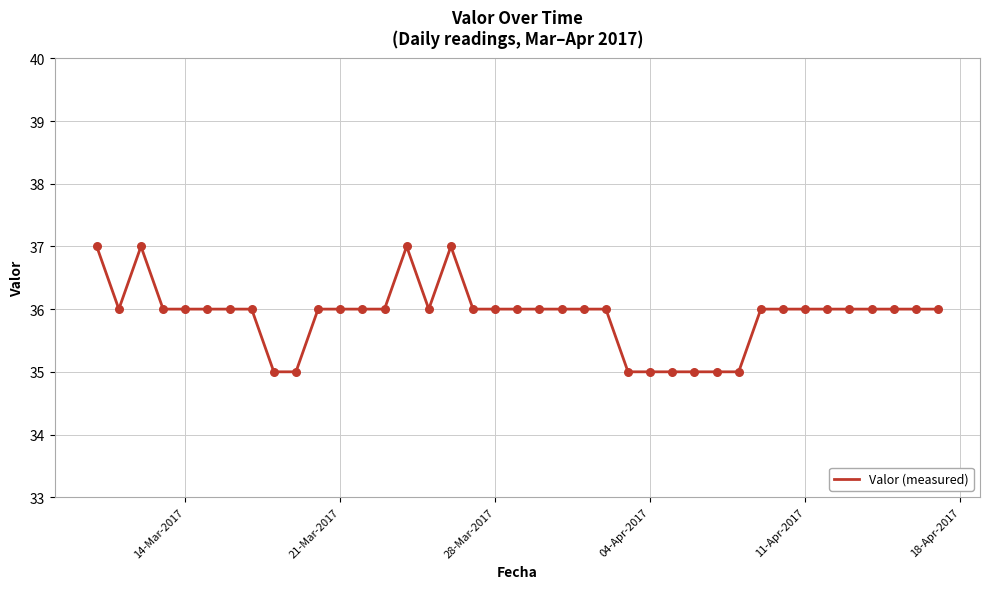

What is the smallest value displayed?

35